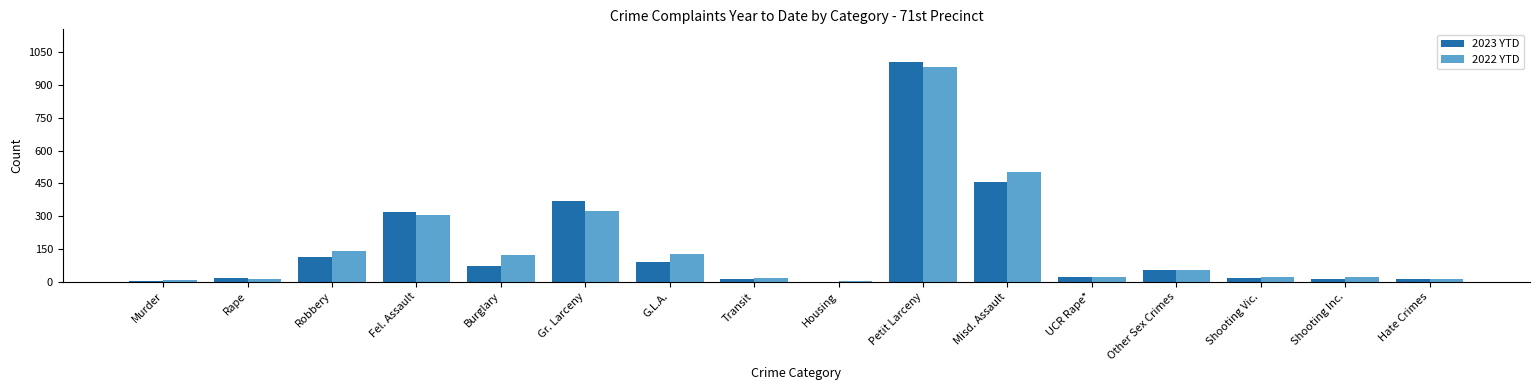

At which category is the sum across all series the highest?

Petit Larceny